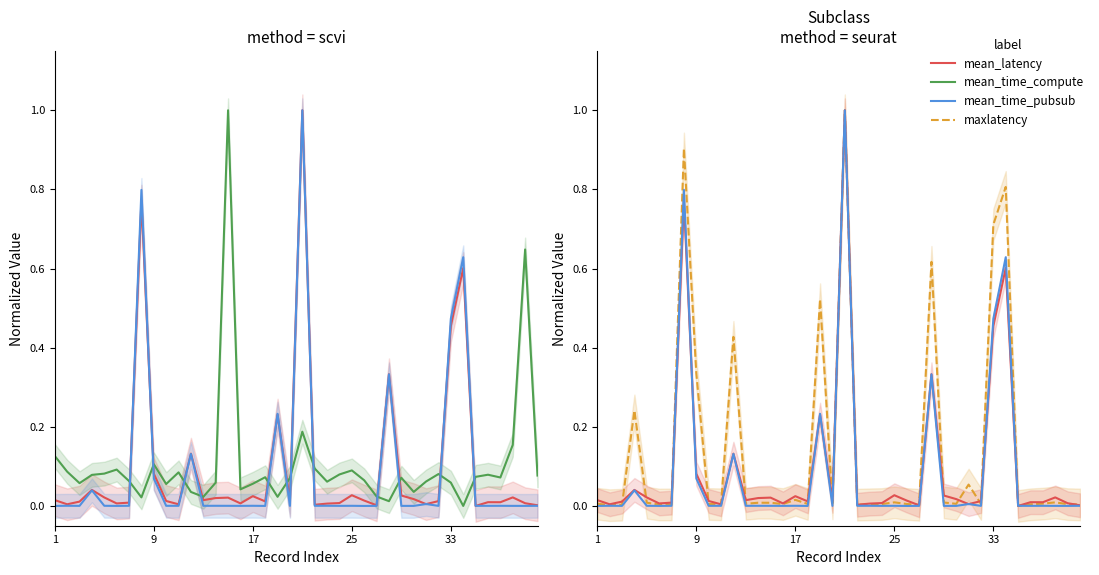

What is the spread (max minus min) of values at 9?

0.1